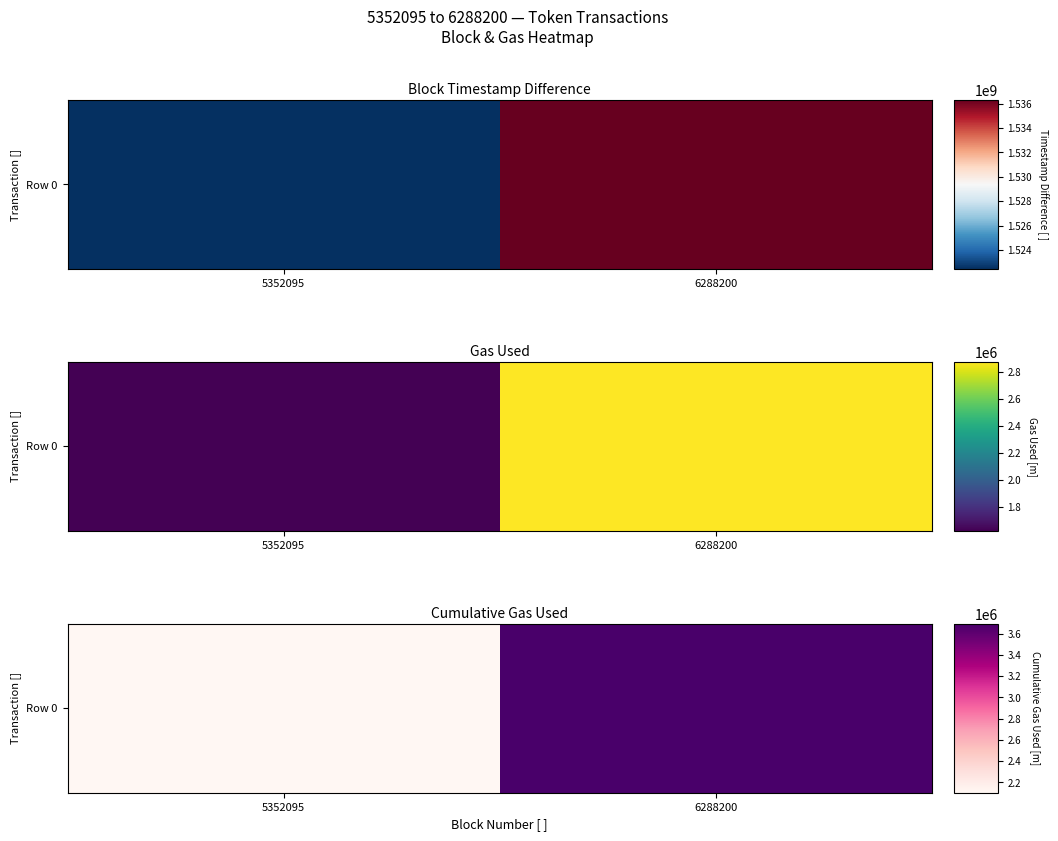

The value at 5352095 is 3355347. True or false?

False